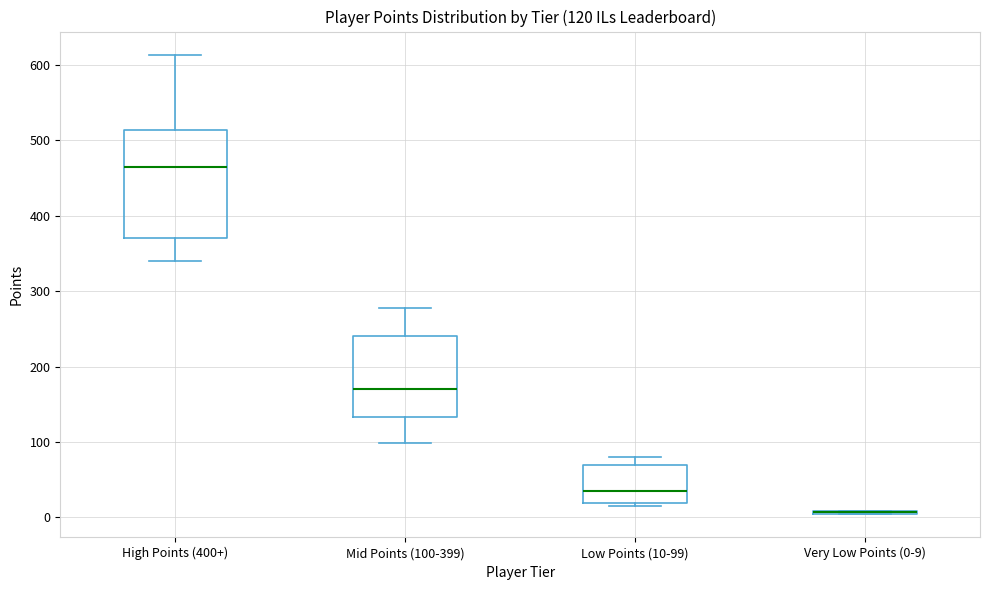

Which box is the tallest, from its lower edge to its upper edge?

High Points (400+)